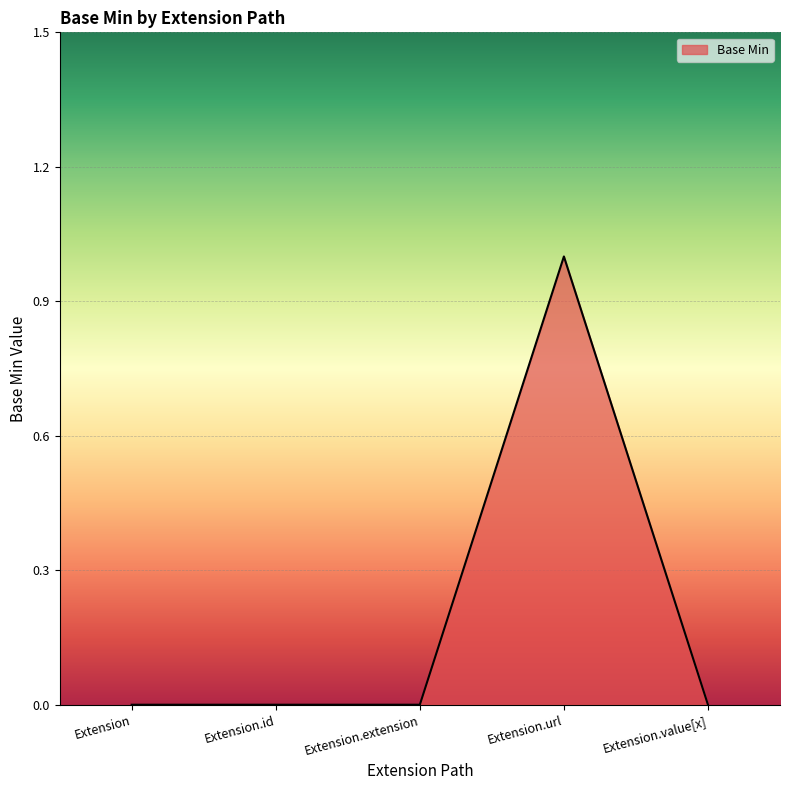

Reading left to right, list all the values displayed in this chart.

0	0	0	1	0